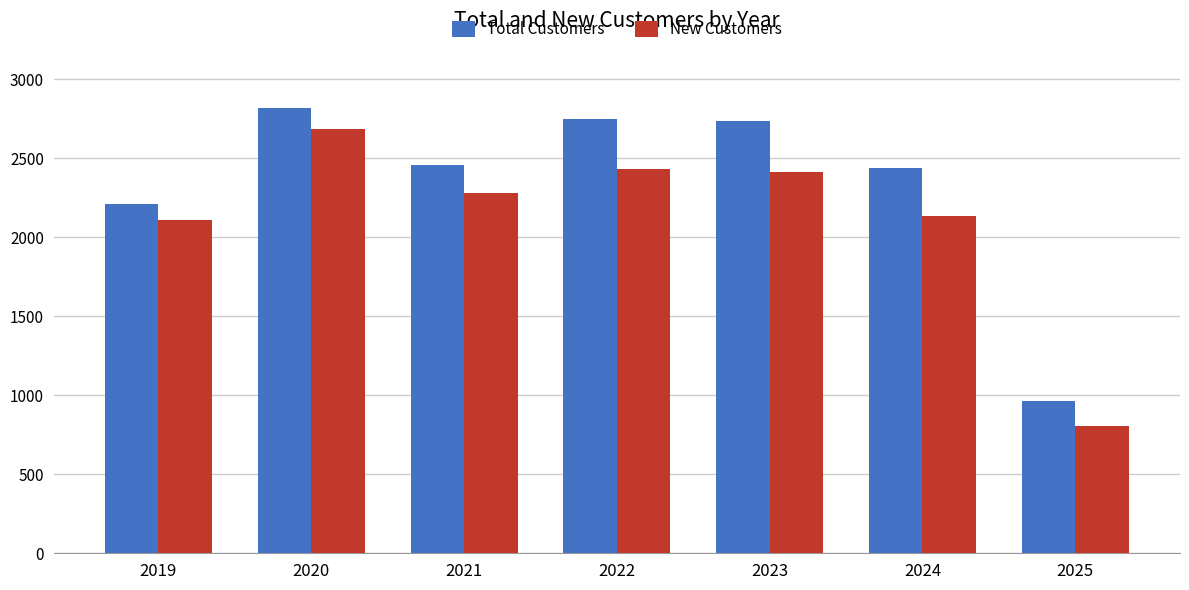

At which category does the chart reach its minimum across all series?

2025